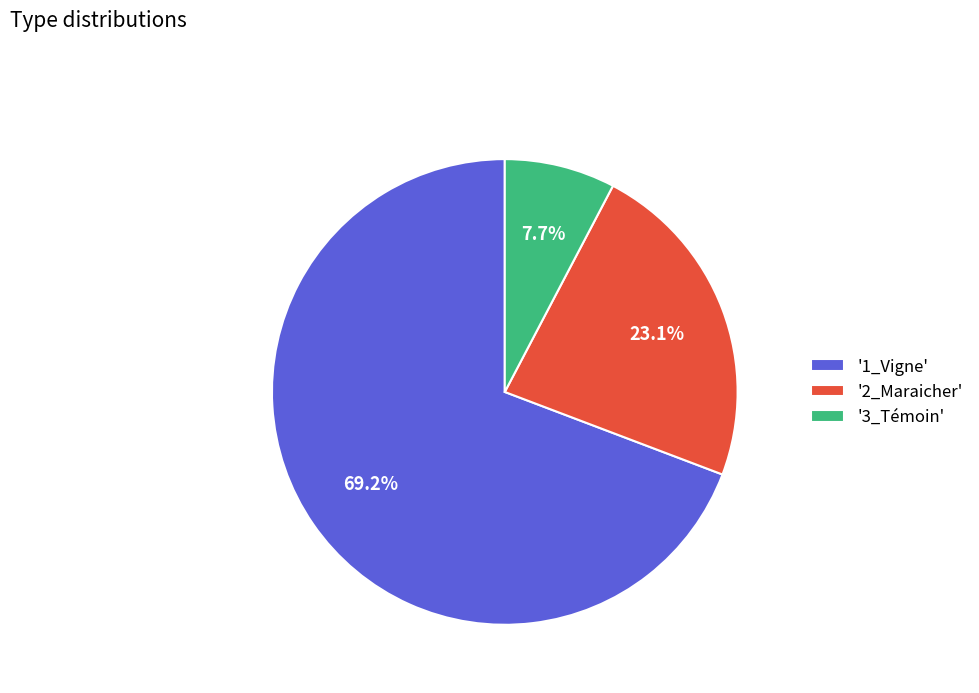

What is the total percentage of '3_Témoin' and '1_Vigne'?

76.9%